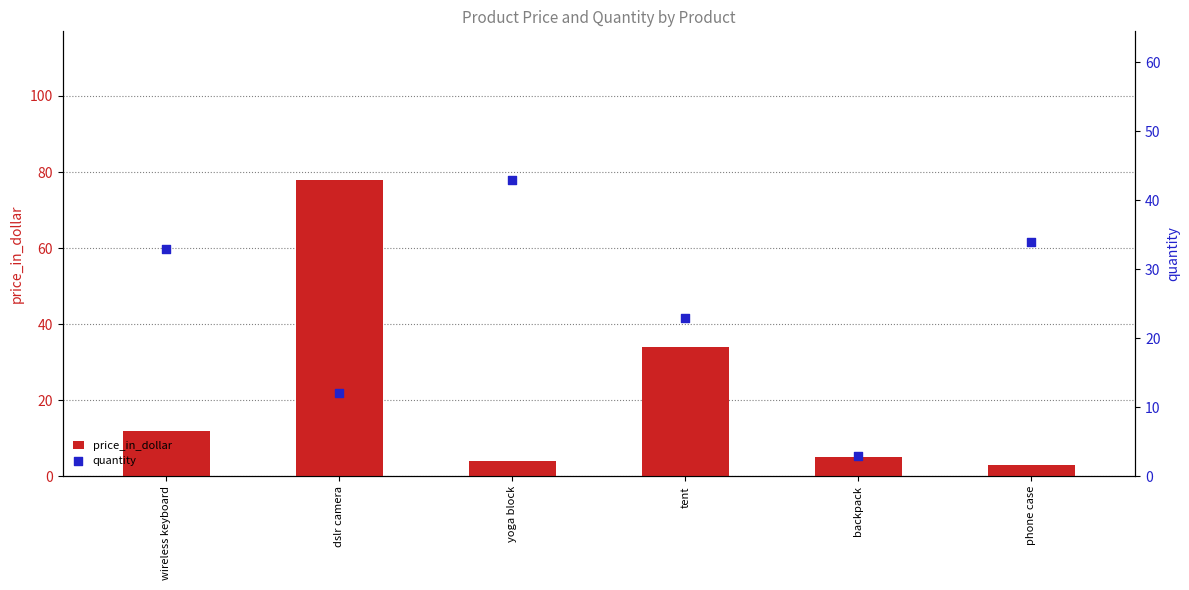

What are all the series names shown in the legend?

price_in_dollar, quantity